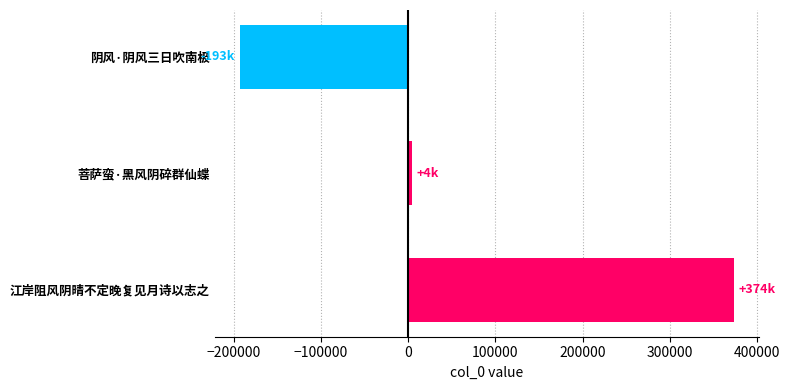

What is the change in value from 菩萨蛮·黑风阴碎群仙蝶 to 阴风·阴风三日吹南极?

-197429